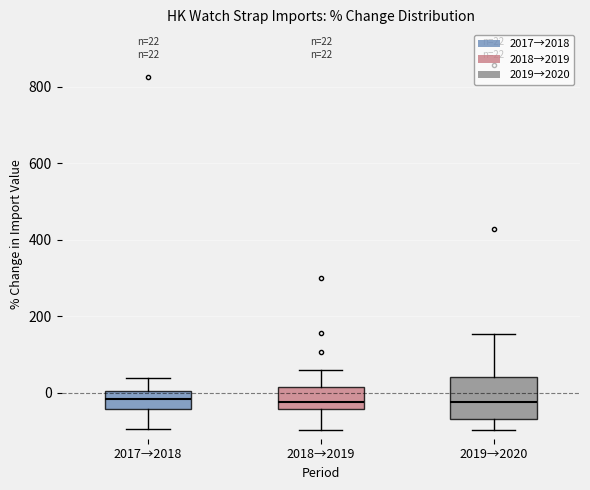

Comparing the boxes themselves (not the whiskers), which one is the tallest?

2019→2020